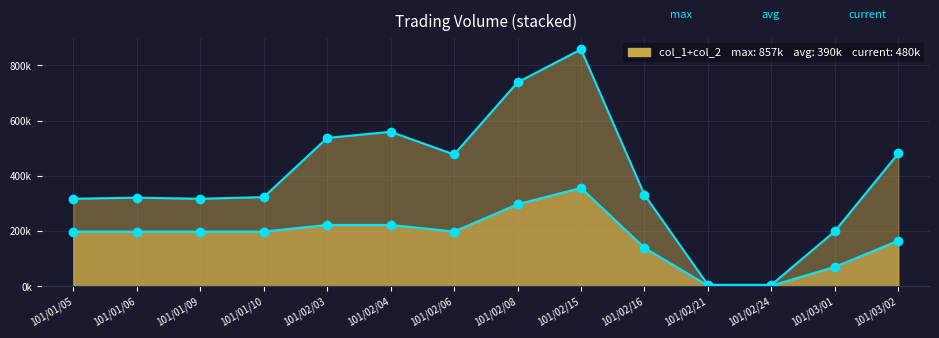

At which label is col_2 line closest to 431?

101/02/06